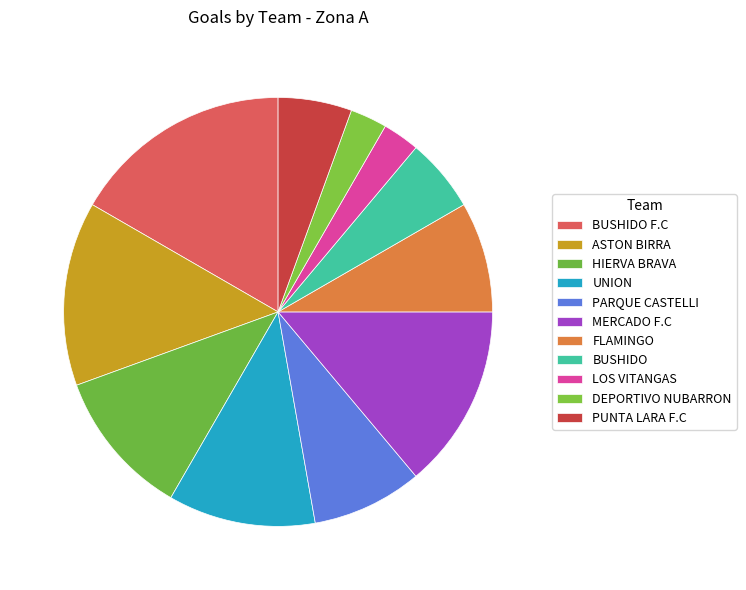

What is the ratio of the value at PARQUE CASTELLI to the value at ASTON BIRRA?

0.6